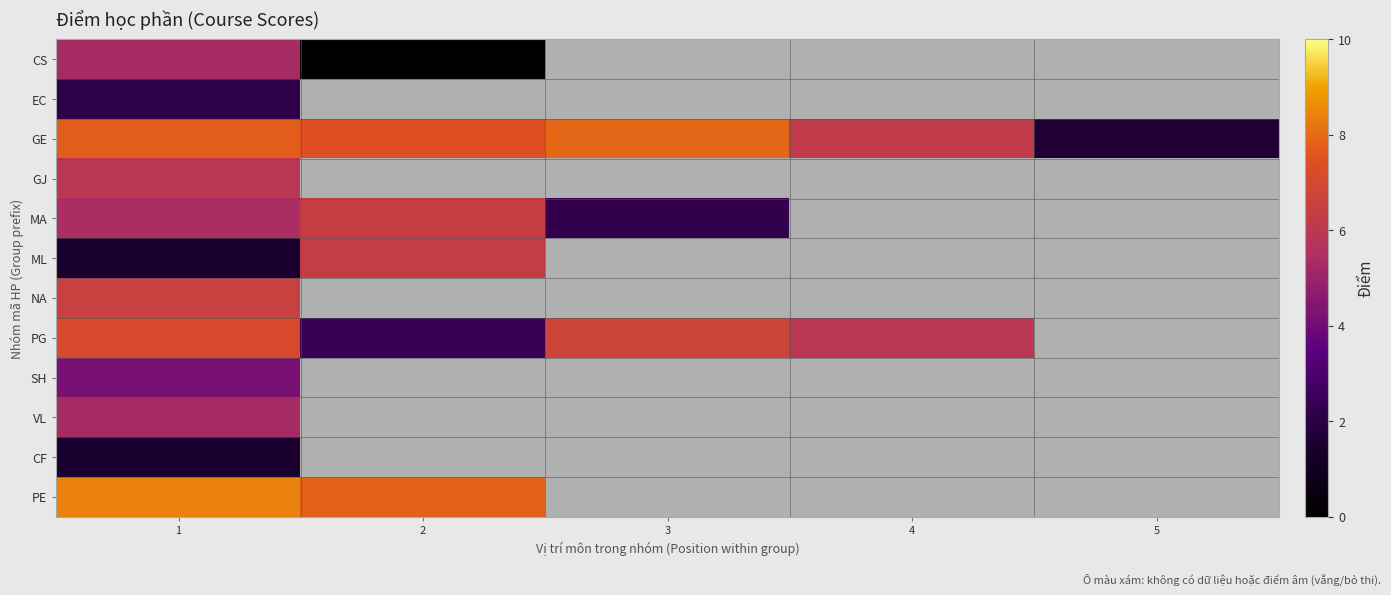

Where does the PG series first go above 6?

1